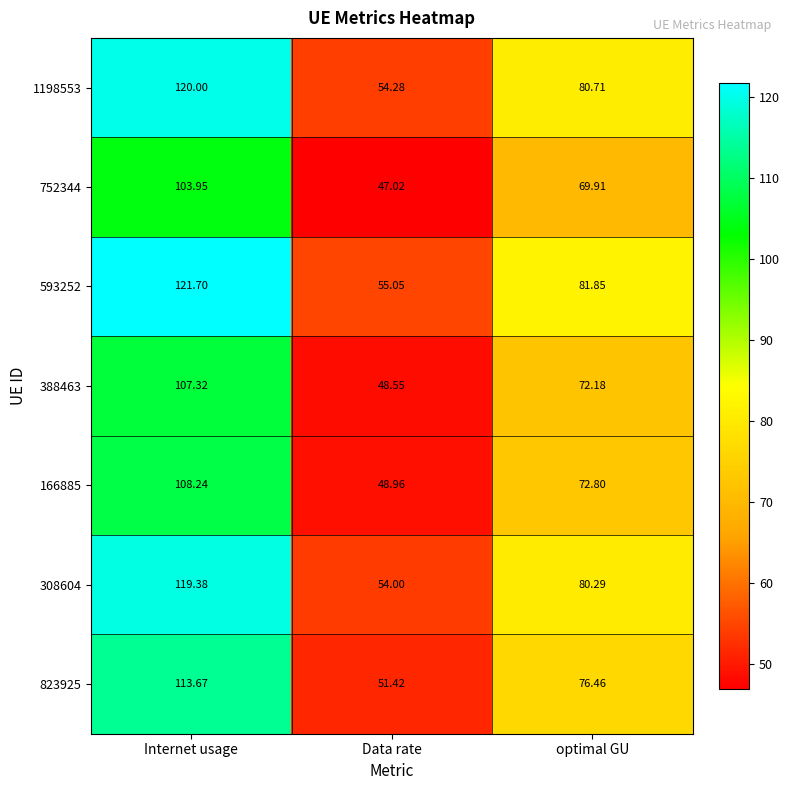

At which label is 593252 closest to 88?

optimal GU